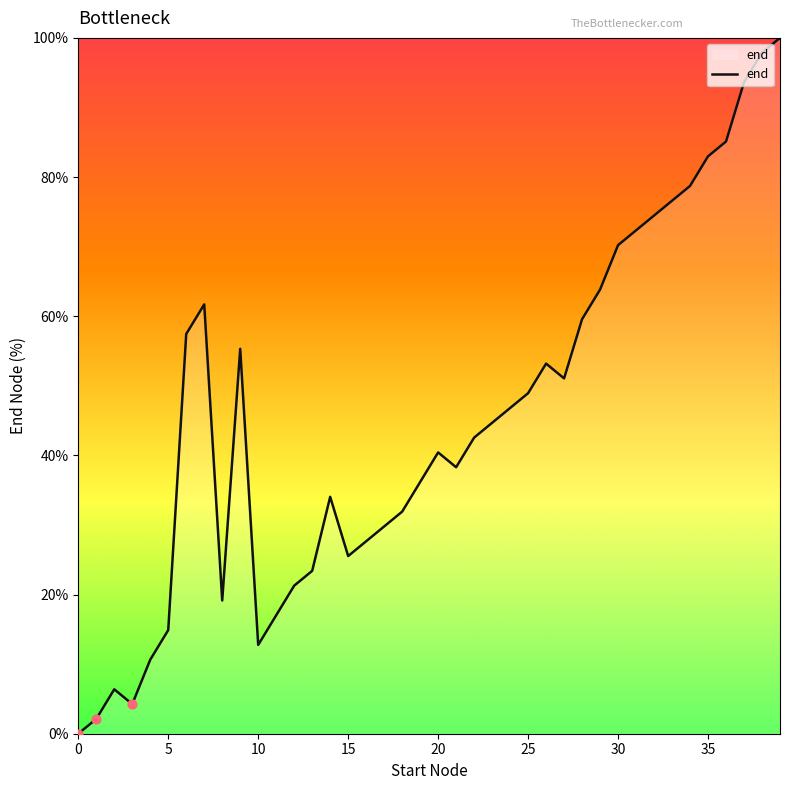

What is the maximum value shown in the chart?

100.0